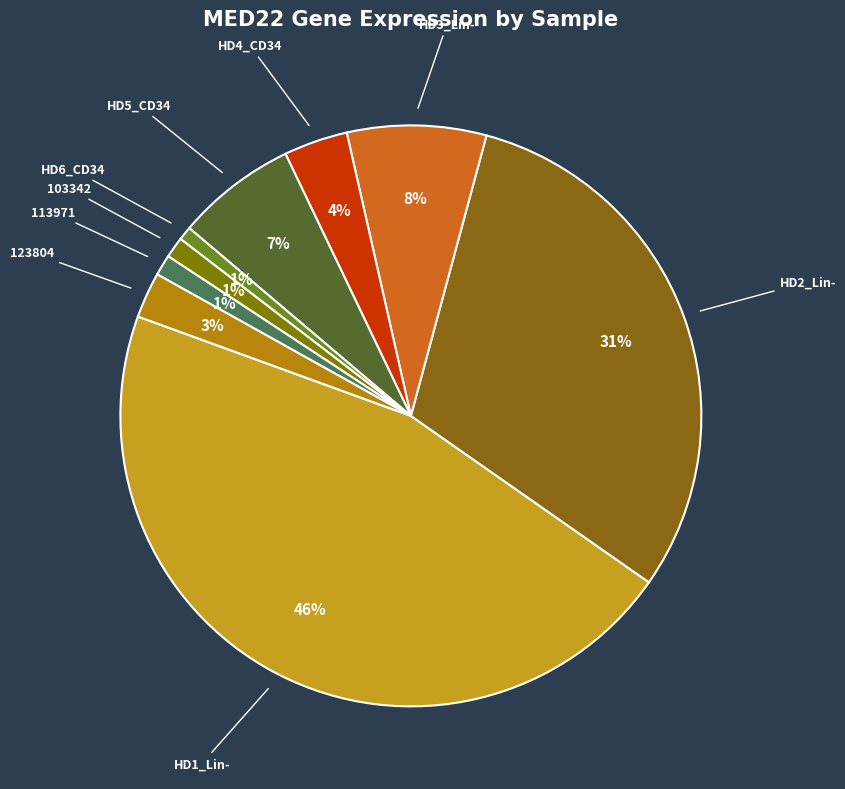

The HD5_CD34 slice represents 7% of the pie. True or false?

True